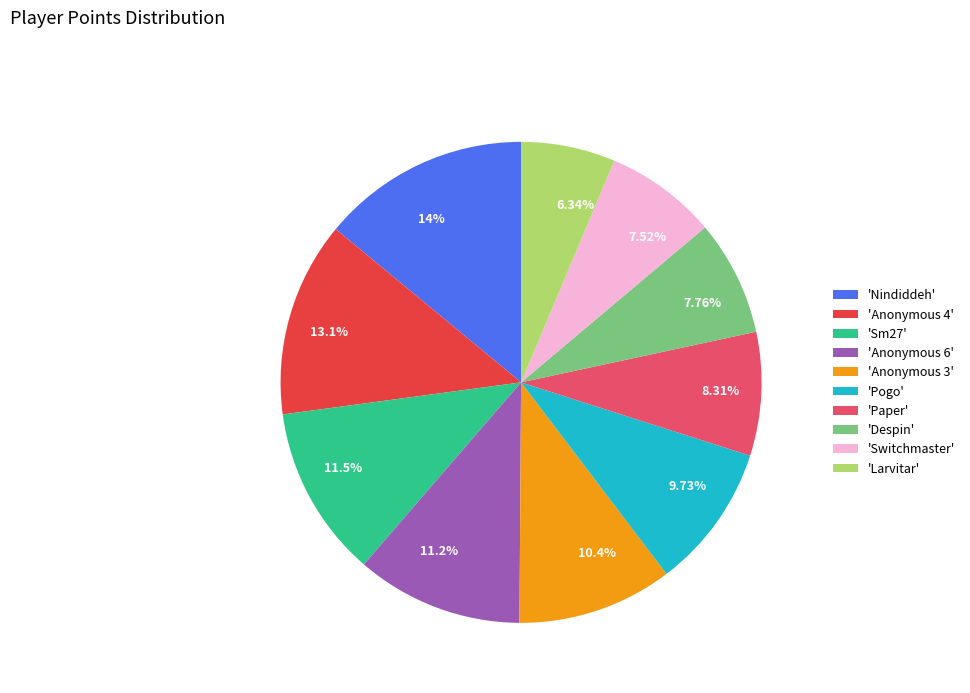

What is the ratio of the value at 7.76% to the value at 10.4%?

0.7